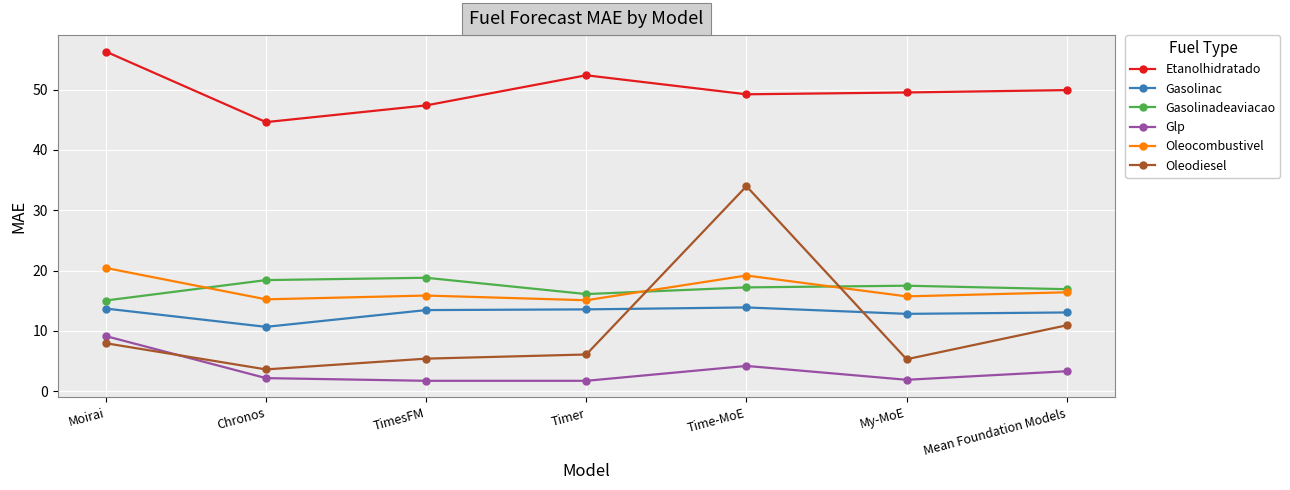

Between Time-MoE and Mean Foundation Models, which series saw the biggest shift?

Oleodiesel